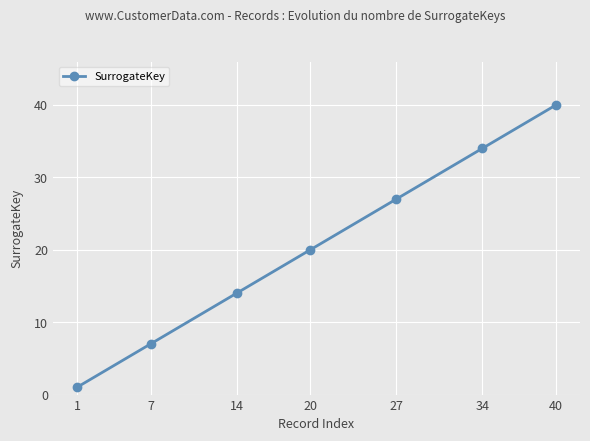

Count the number of data series in this chart.

1